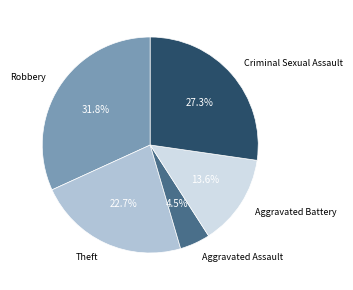

Does any single category account for the majority?

No